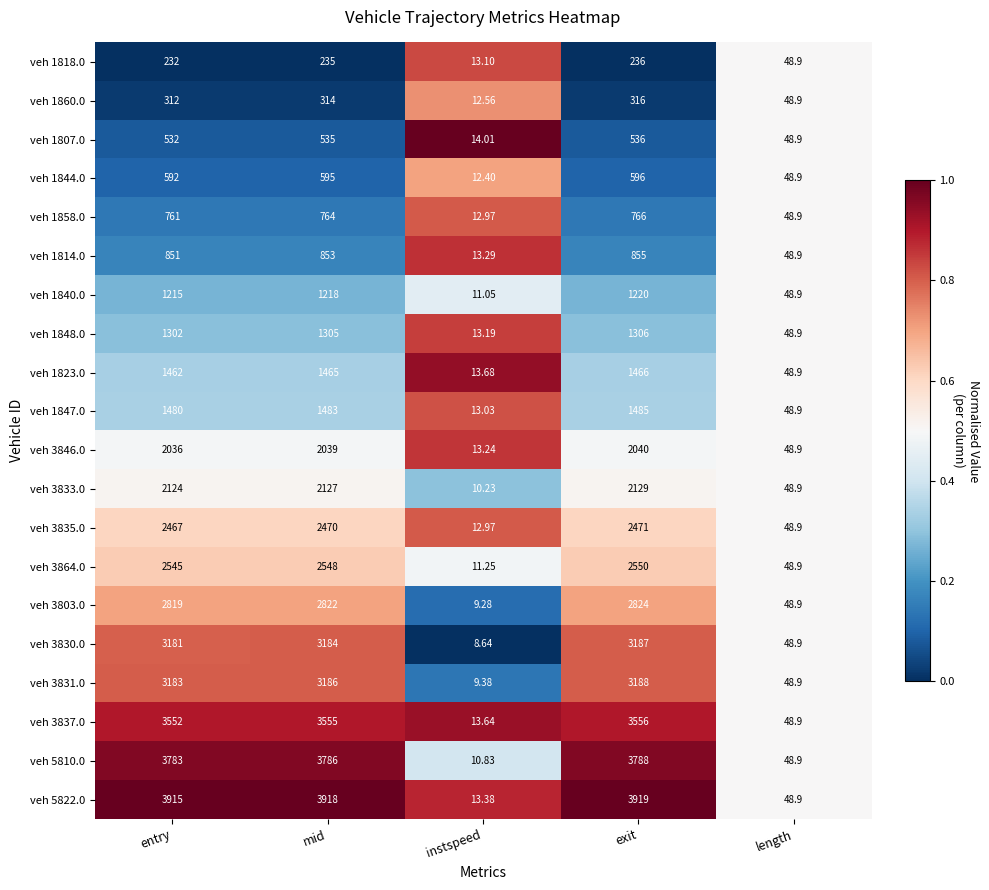

At which category is the sum across all series the highest?

exit